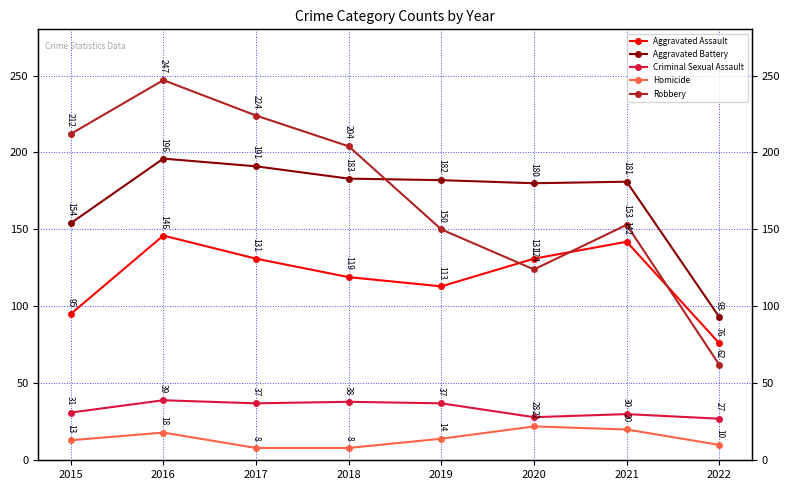

At which label does Homicide first exceed 14?

2016